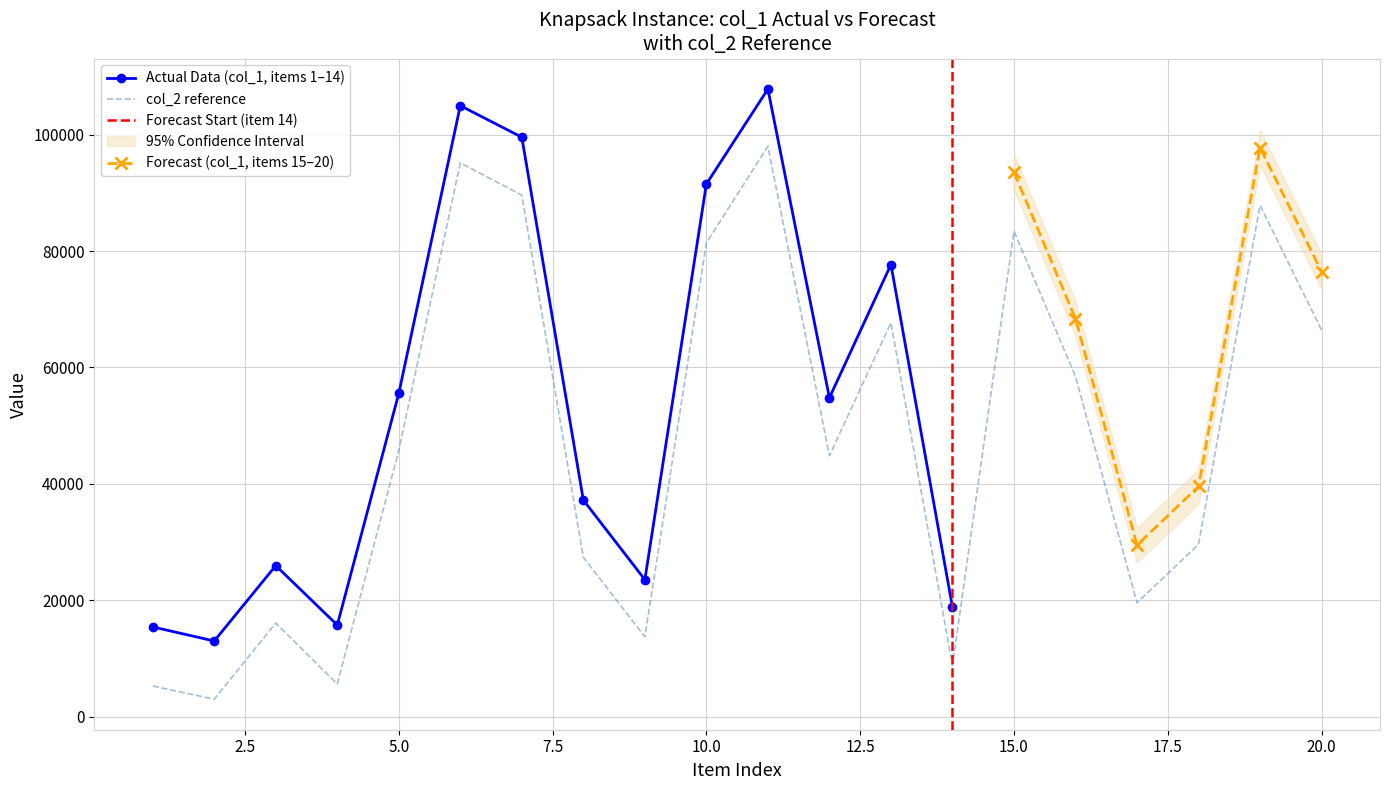

True or false: col_3 and col_2 intersect in this chart.

False